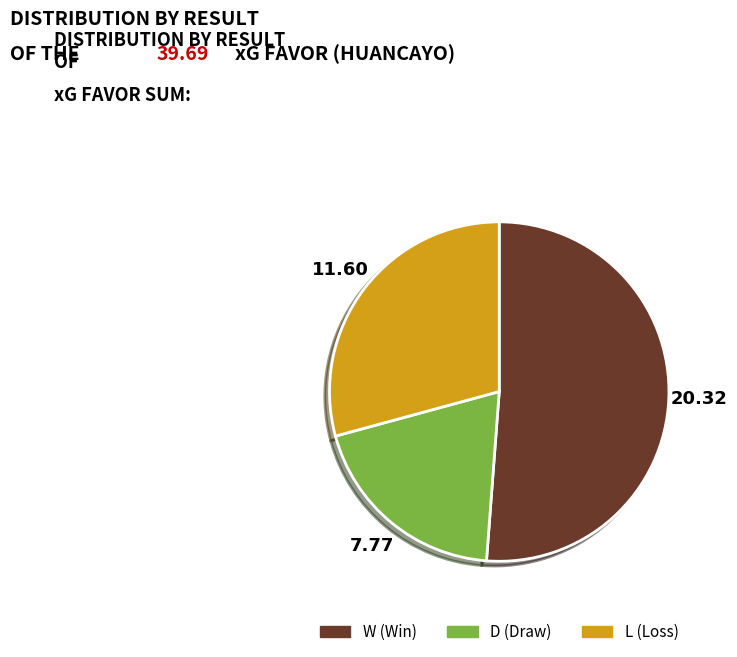

Which has a higher value, D or W?

W